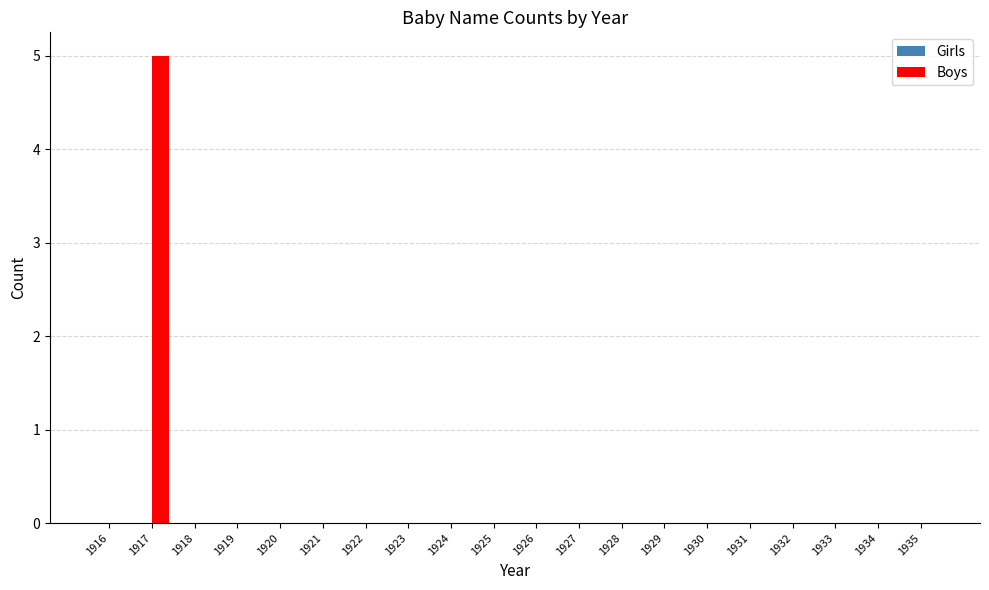

What is the greatest value displayed?

5